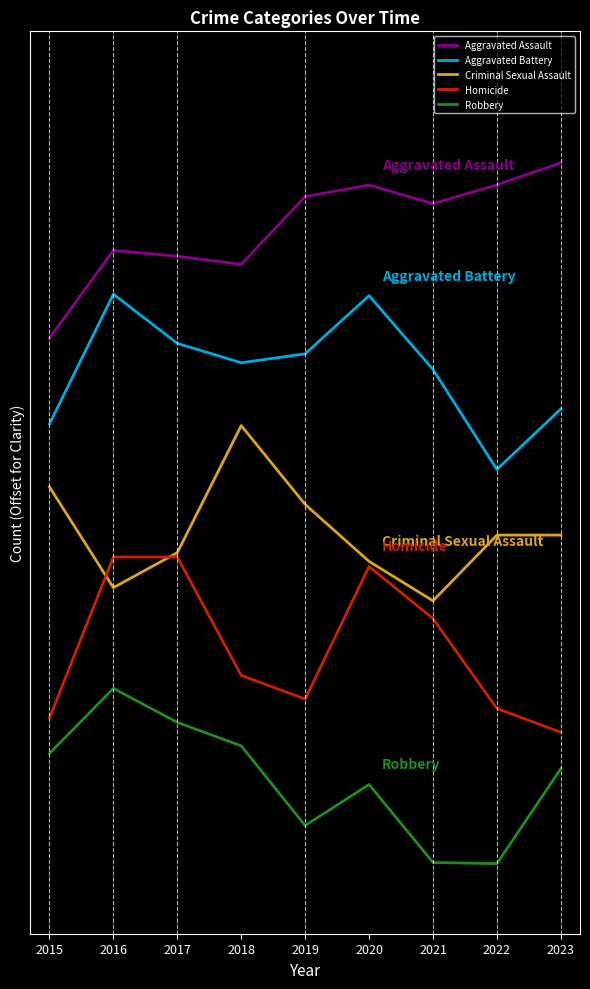

Which series changed the most between 2019 and 2020?

Homicide